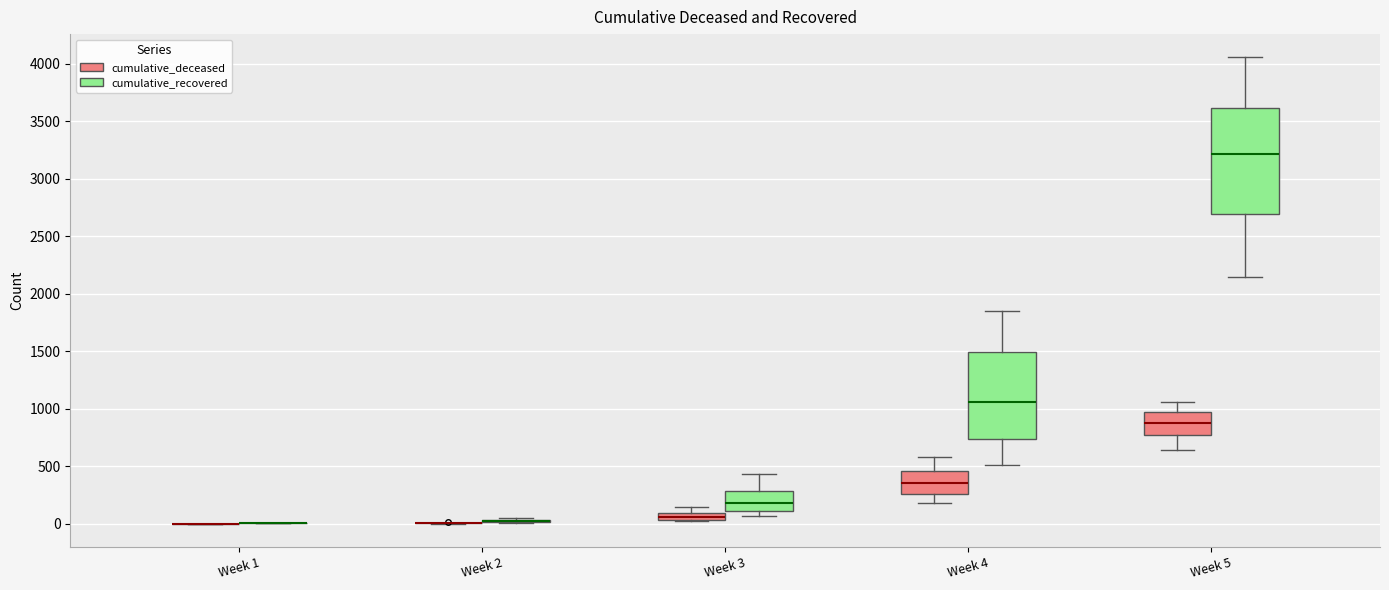

Which box is the tallest, from its lower edge to its upper edge?

Week 5 (cumulative_recovered)